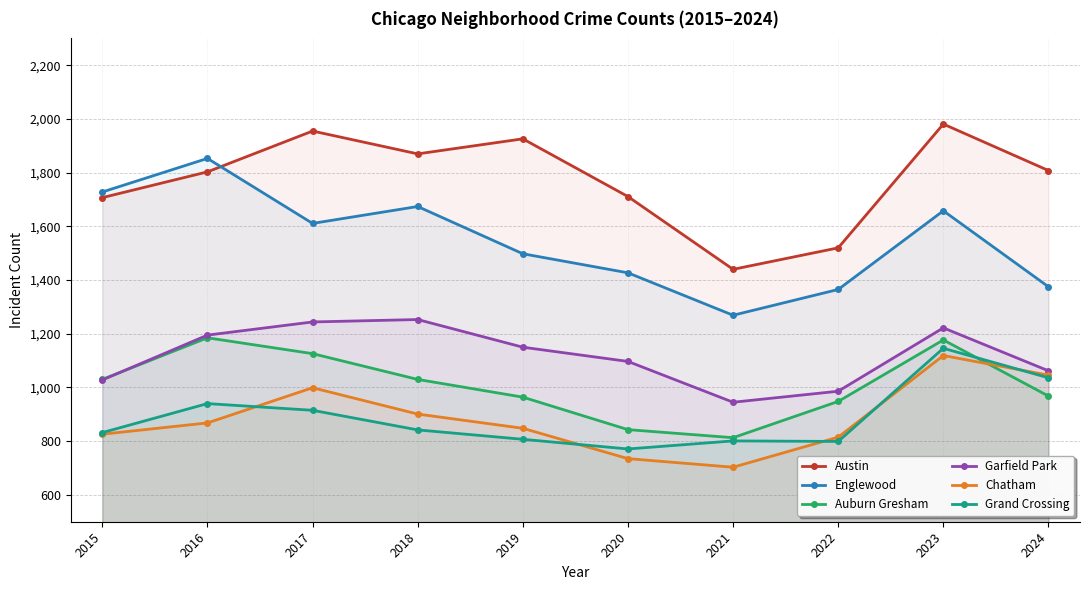

True or false: Englewood has more than 2 points higher than both neighbors.

True